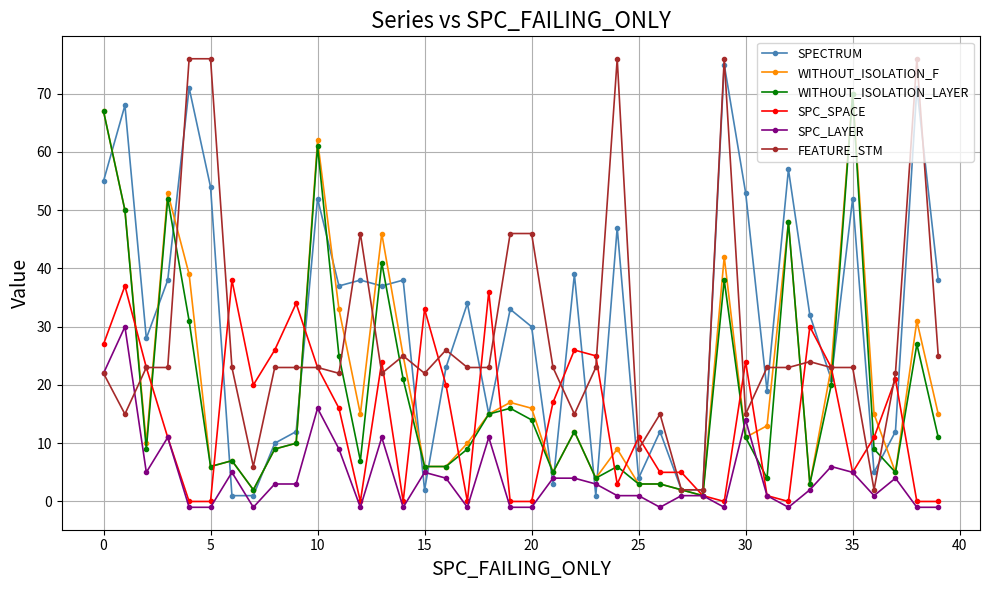

What is the maximum value for WITHOUT_ISOLATION_F?

70